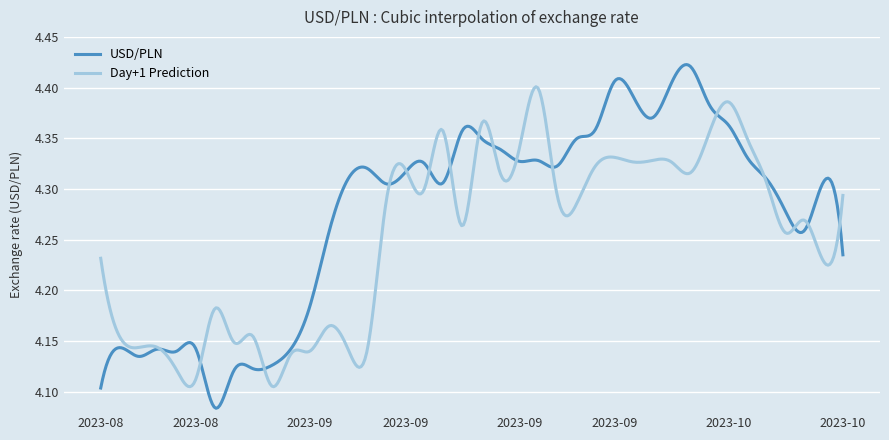

How many distinct data groups are displayed?

2